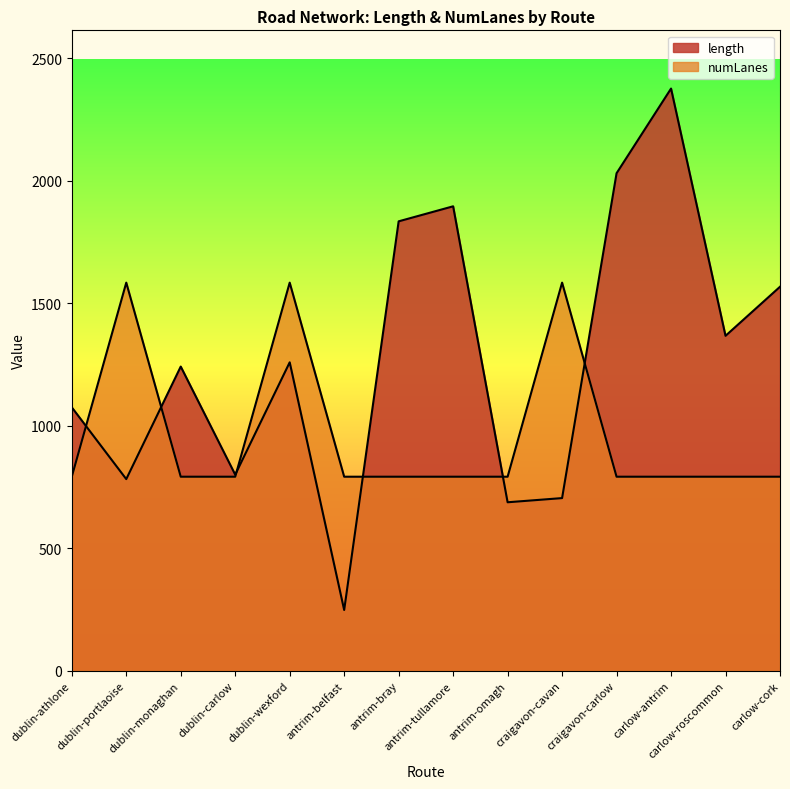

Reading right to left, transcribe all the data shown in this chart.

length: carlow-cork=1567.9	carlow-roscommon=1367.6	carlow-antrim=2377.1	craigavon-carlow=2031.4	craigavon-cavan=705.1	antrim-omagh=688.0	antrim-tullamore=1896.3	antrim-bray=1835.0	antrim-belfast=248.2	dublin-wexford=1259.4	dublin-carlow=800.8	dublin-monaghan=1242.0	dublin-portlaoise=782.6	dublin-athlone=1075.7
numLanes: carlow-cork=792.4	carlow-roscommon=792.4	carlow-antrim=792.4	craigavon-carlow=792.4	craigavon-cavan=1584.7	antrim-omagh=792.4	antrim-tullamore=792.4	antrim-bray=792.4	antrim-belfast=792.4	dublin-wexford=1584.7	dublin-carlow=792.4	dublin-monaghan=792.4	dublin-portlaoise=1584.7	dublin-athlone=792.4